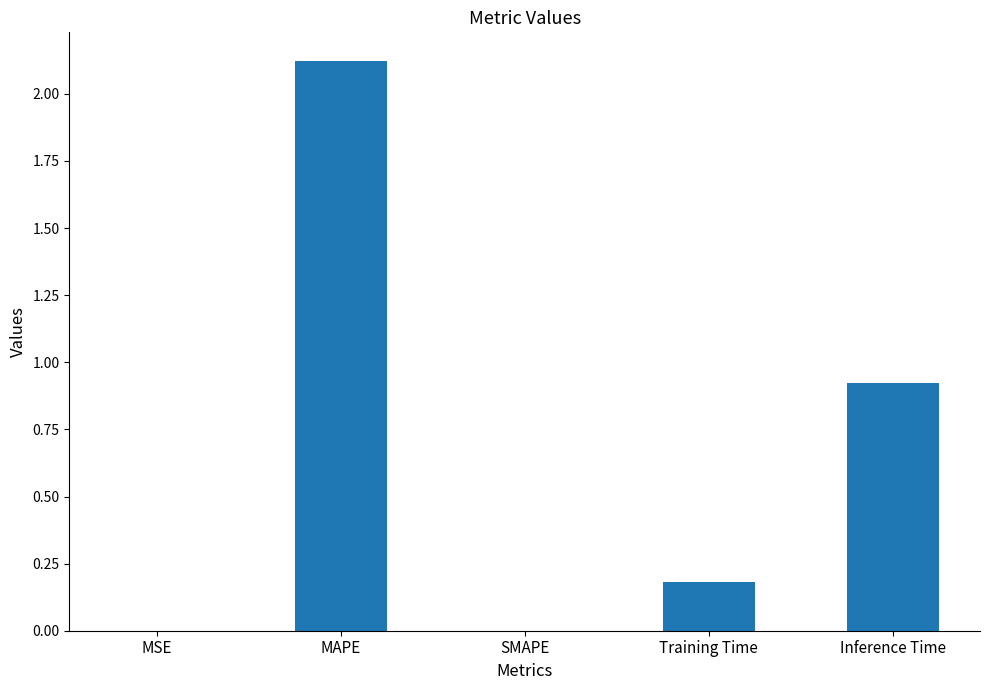

True or false: the data shows 1.0 at MAPE.

False